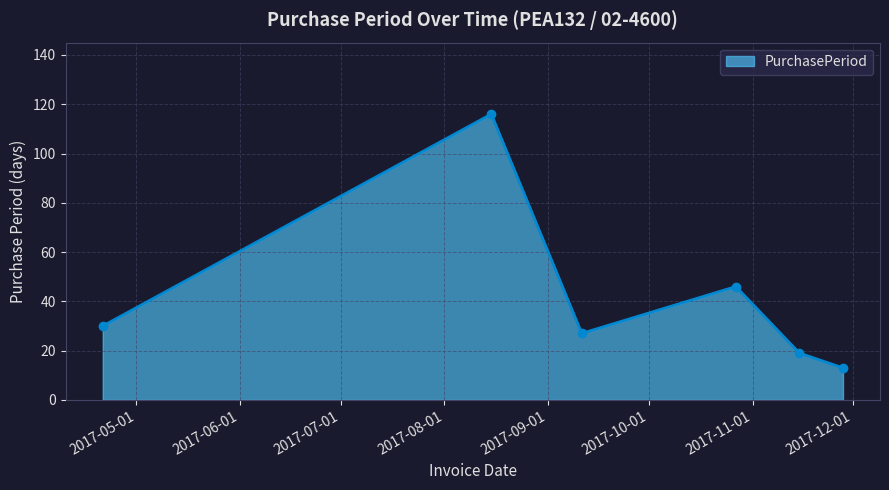

What is the smallest value displayed?

13